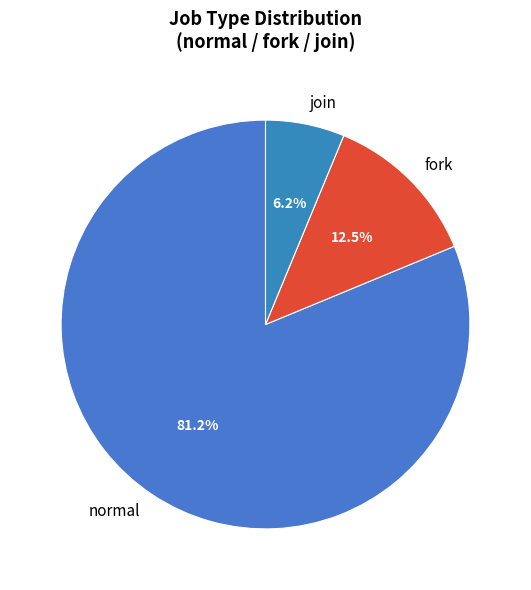

To the nearest percent, what is the difference between the fork and join slice percentages?

6%